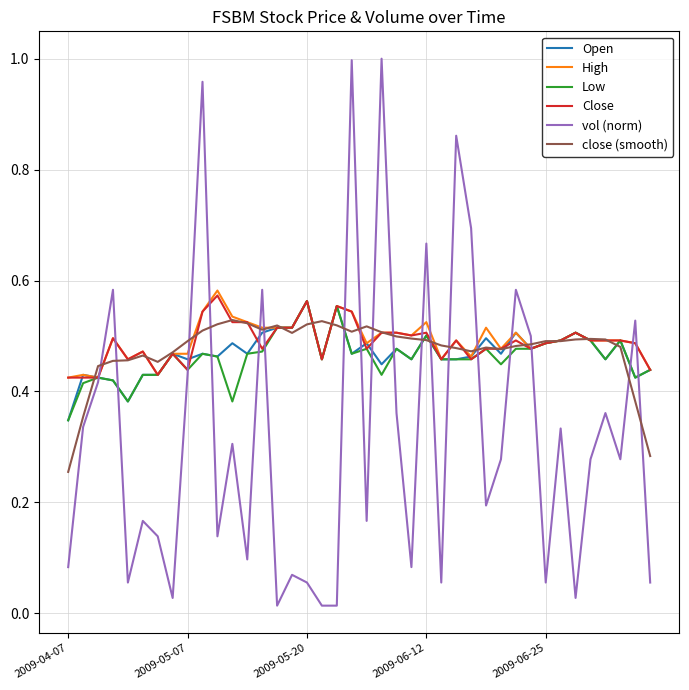

Does the chart display data point markers on the line(s)?

No